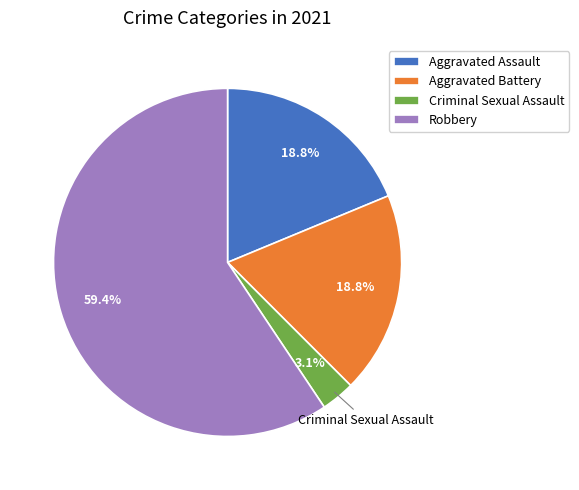

Combined, what portion of the pie is Aggravated Battery and Robbery?

78.1%